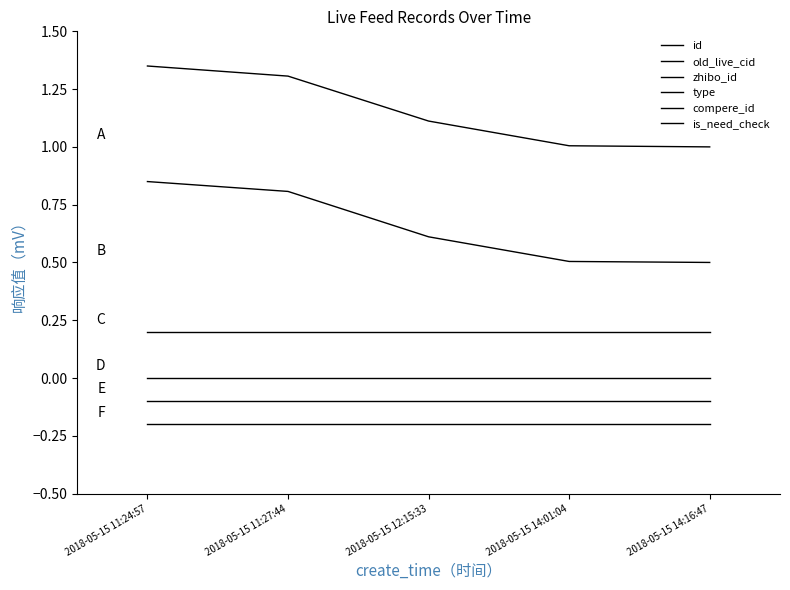

Reading left to right, transcribe all the data shown in this chart.

id: 2018-05-15 11:24:57=1.4	2018-05-15 11:27:44=1.3	2018-05-15 12:15:33=1.1	2018-05-15 14:01:04=1.0	2018-05-15 14:16:47=1.0
old_live_cid: 2018-05-15 11:24:57=0.8	2018-05-15 11:27:44=0.8	2018-05-15 12:15:33=0.6	2018-05-15 14:01:04=0.5	2018-05-15 14:16:47=0.5
zhibo_id: 2018-05-15 11:24:57=0.2	2018-05-15 11:27:44=0.2	2018-05-15 12:15:33=0.2	2018-05-15 14:01:04=0.2	2018-05-15 14:16:47=0.2
type: 2018-05-15 11:24:57=0.0	2018-05-15 11:27:44=0.0	2018-05-15 12:15:33=0.0	2018-05-15 14:01:04=0.0	2018-05-15 14:16:47=0.0
compere_id: 2018-05-15 11:24:57=-0.1	2018-05-15 11:27:44=-0.1	2018-05-15 12:15:33=-0.1	2018-05-15 14:01:04=-0.1	2018-05-15 14:16:47=-0.1
is_need_check: 2018-05-15 11:24:57=-0.2	2018-05-15 11:27:44=-0.2	2018-05-15 12:15:33=-0.2	2018-05-15 14:01:04=-0.2	2018-05-15 14:16:47=-0.2